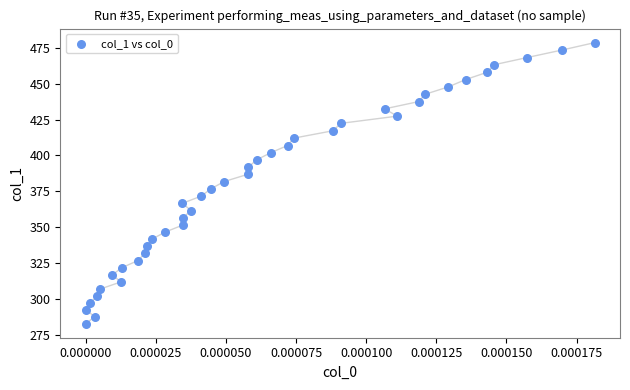

What is the range of Y values (max minus min)?

195.9